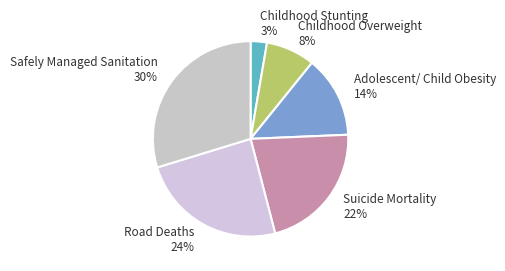

To the nearest percent, what is the difference between the largest and smallest slice percentages?

27%